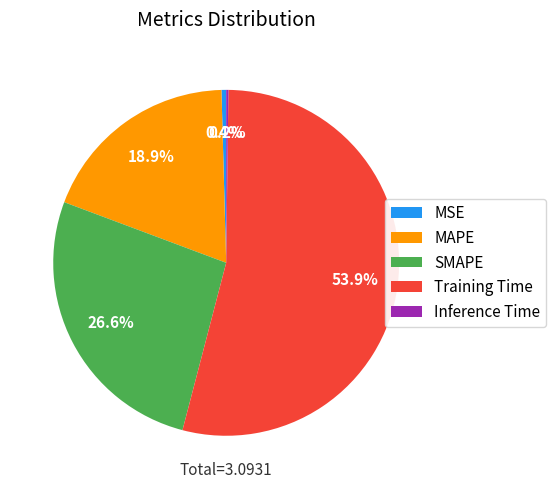

Which has a higher value, MAPE or SMAPE?

SMAPE